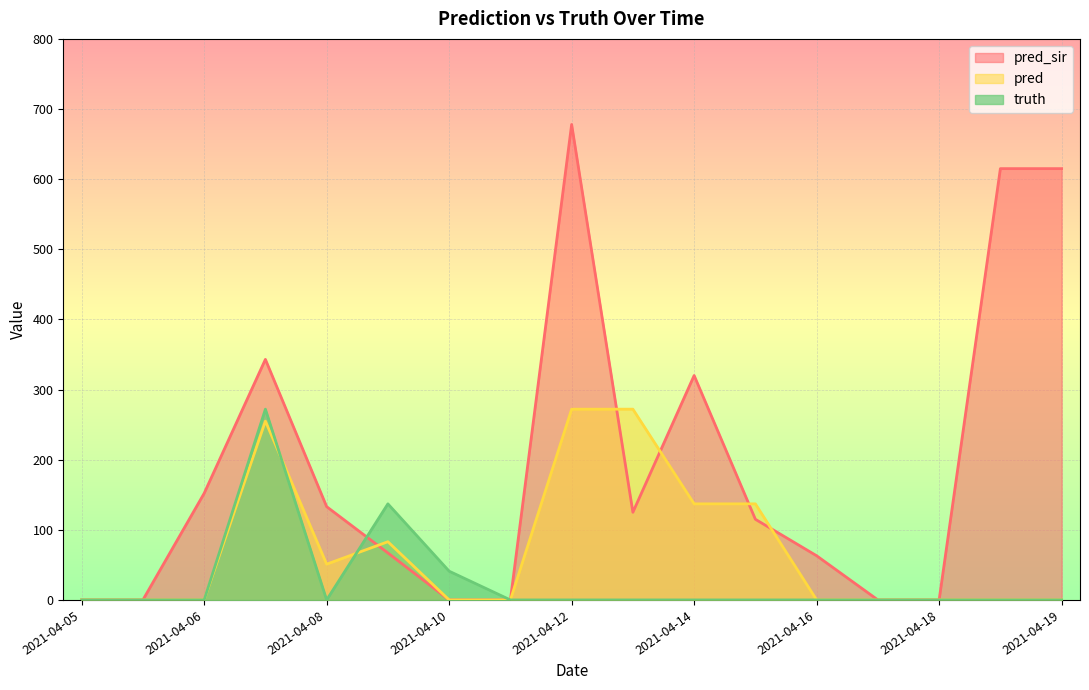

Which series changed the most between 2021-04-08 and 2021-04-09?

truth